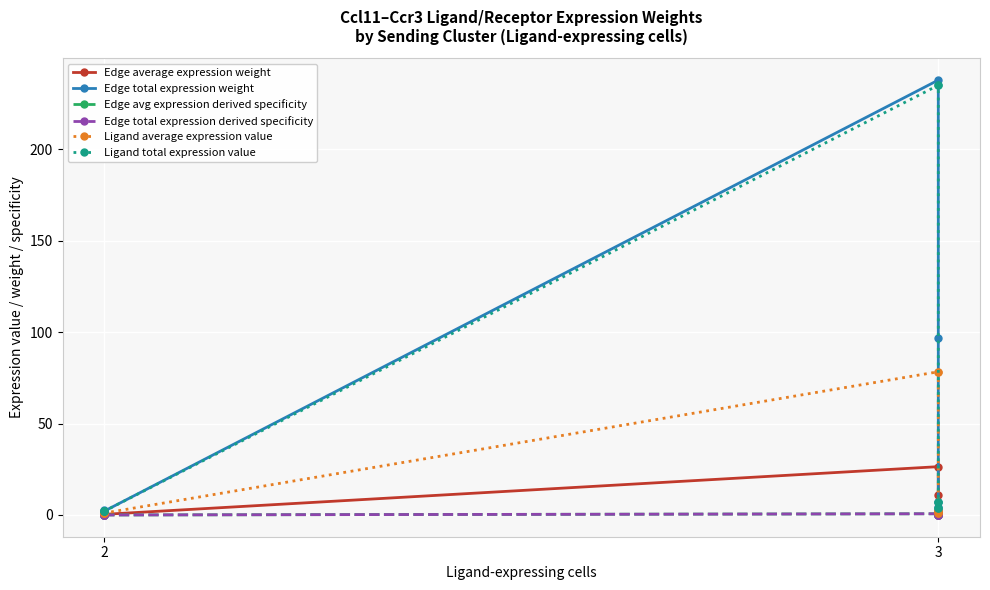

What is the label of the 10th point from the right?

2